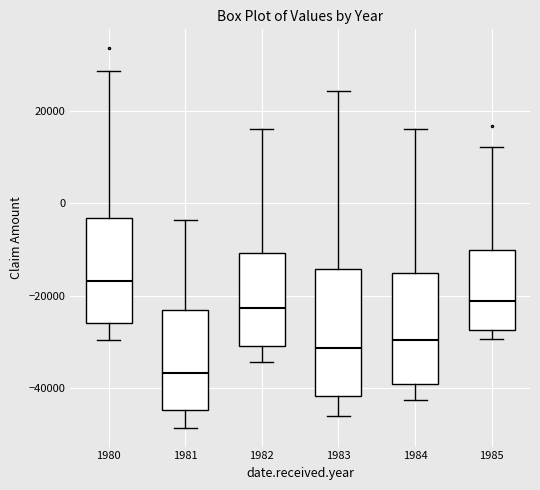

Reading left to right, read every box against the y-axis: the position of its median line, the range the box covers, and the ends of its whiskers. The values are not printed on the chart, so give them approximately, as read against the axis.

1980: median -16000, box -26000 to -4000, whiskers -30000 to 28000
1981: median -36000, box -44000 to -24000, whiskers -48000 to -4000
1982: median -22000, box -30000 to -10000, whiskers -34000 to 16000
1983: median -32000, box -42000 to -14000, whiskers -46000 to 24000
1984: median -30000, box -40000 to -16000, whiskers -42000 to 16000
1985: median -22000, box -28000 to -10000, whiskers -30000 to 12000